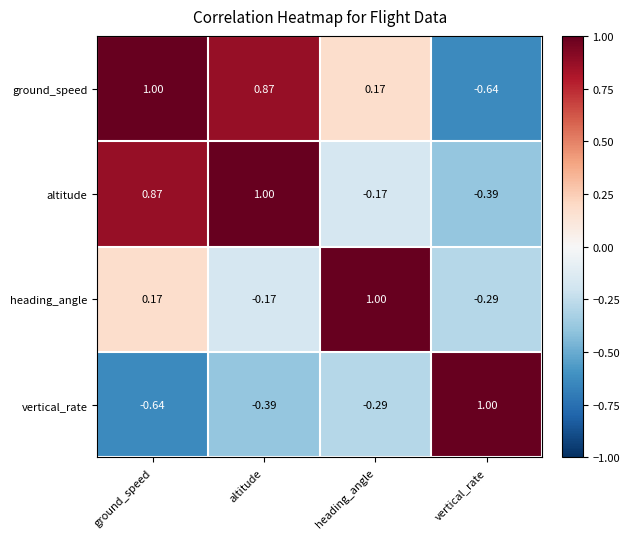

At which category is the sum across all series the highest?

ground_speed